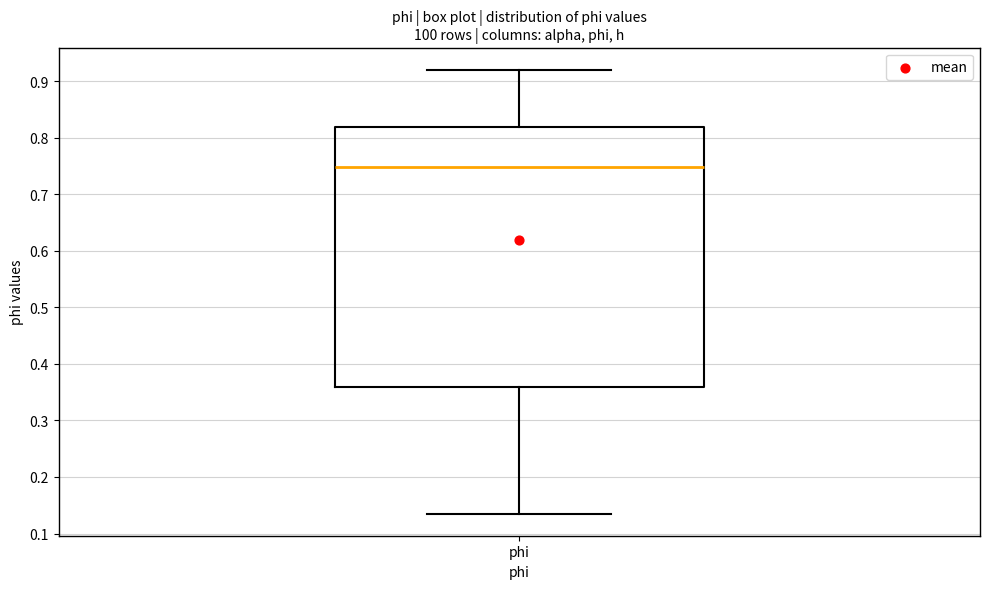

Transcribe this box plot: give where the median line is, the range the box spans, and where the two whiskers end, as read against the y-axis. The values are not printed on the chart, so give them approximately, as read against the axis.

median 0.75, box 0.36 to 0.82, whiskers 0.14 to 0.92